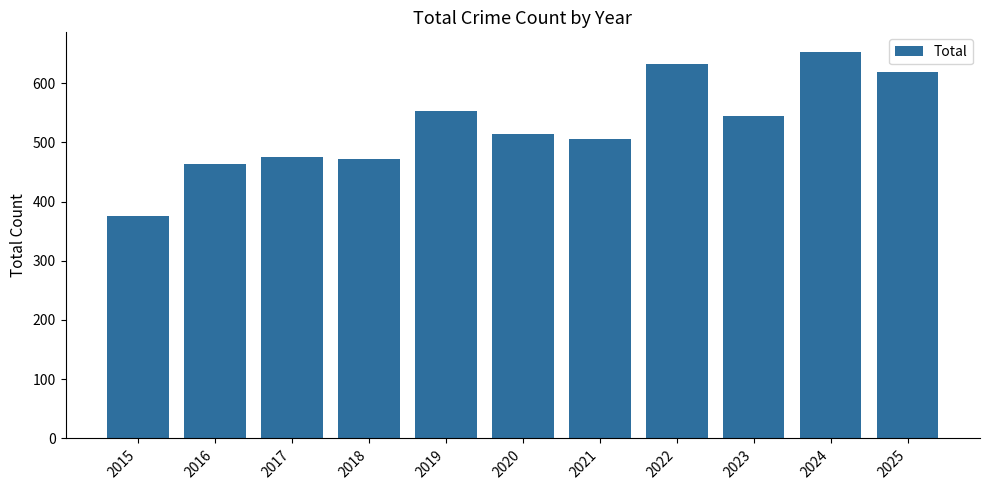

What is the difference between the maximum and second lowest values?

190